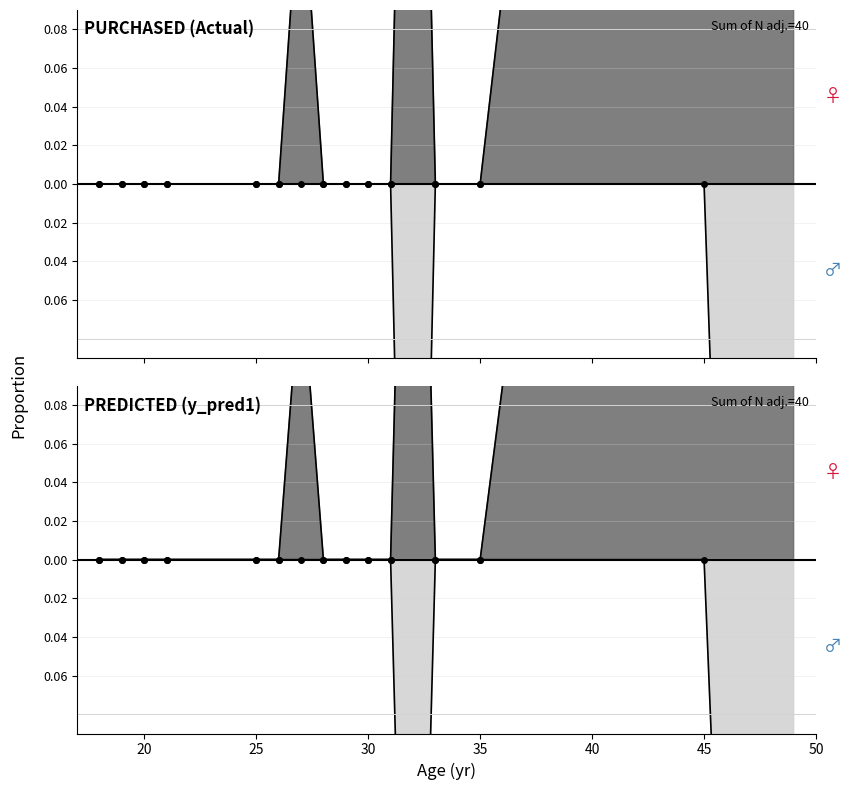

Rank the series by their maximum value, from highest to lowest.

Purchased, y_pred1